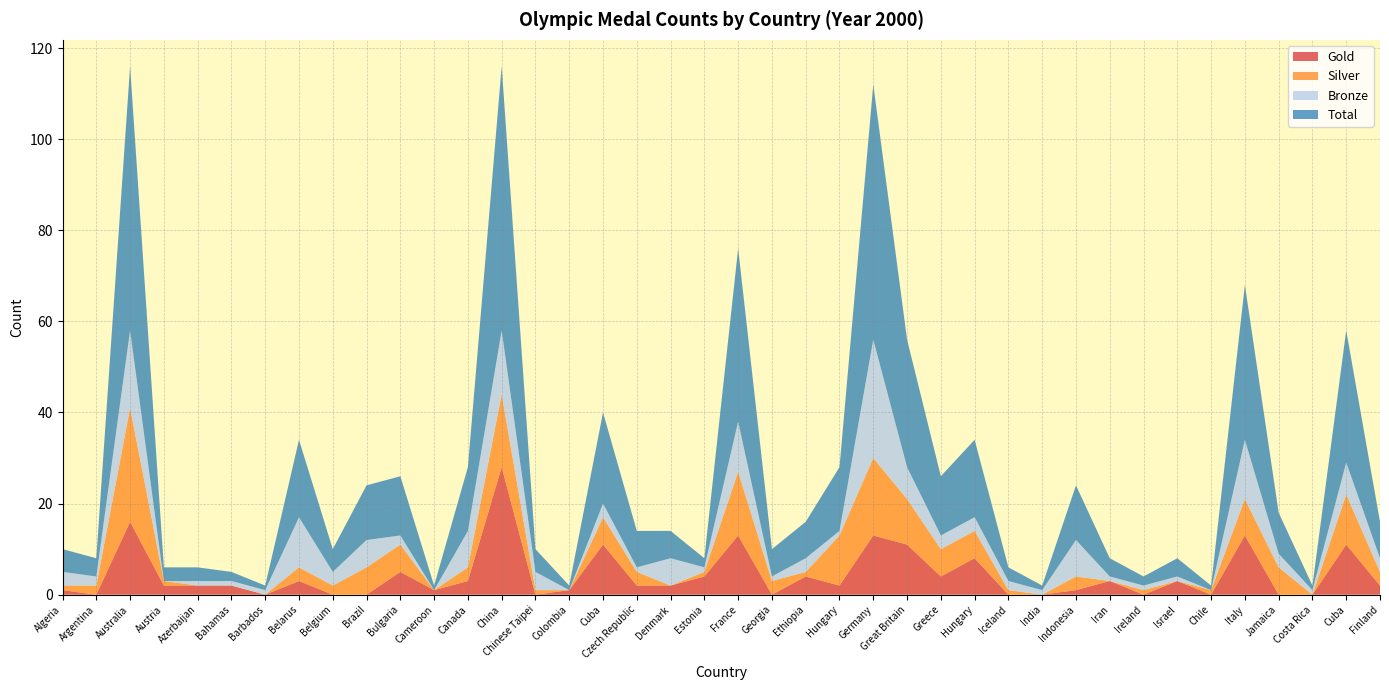

Reading left to right, what are all the values shown in this chart?

Gold: 1	0	16	2	2	2	0	3	0	0	5	1	3	28	0	1	11	2	2	4	13	0	4	2	13	11	4	8	0	0	1	3	0	3	0	13	0	0	11	2
Silver: 1	2	25	1	0	0	0	3	2	6	6	0	3	16	1	0	6	3	0	1	14	3	1	11	17	10	6	6	1	0	3	0	1	0	1	8	6	0	11	3
Bronze: 3	2	17	0	1	1	1	11	3	6	2	0	8	14	4	0	3	1	6	1	11	1	3	1	26	7	3	3	2	1	8	1	1	1	0	13	3	1	7	3
Total: 5	4	58	3	3	2	1	17	5	12	13	1	14	58	5	1	20	8	6	2	38	6	8	14	56	28	13	17	3	1	12	4	2	4	1	34	9	1	29	8